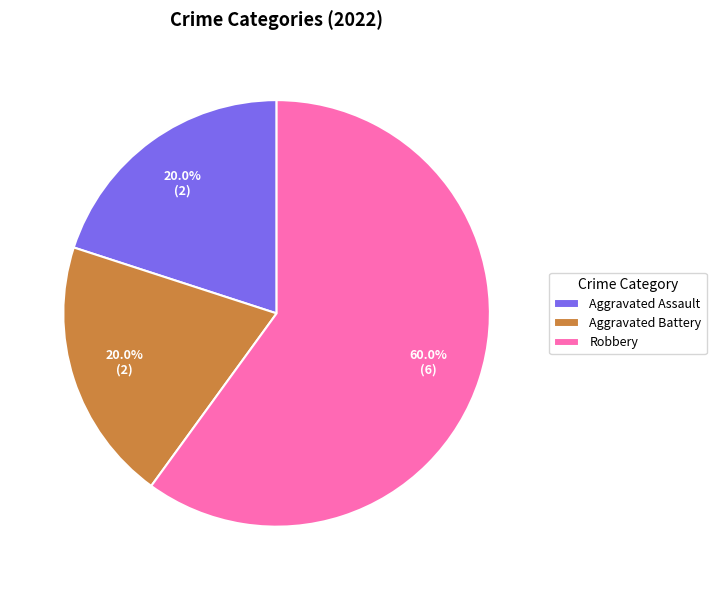

To the nearest percent, what percentage of the pie is Robbery?

60%